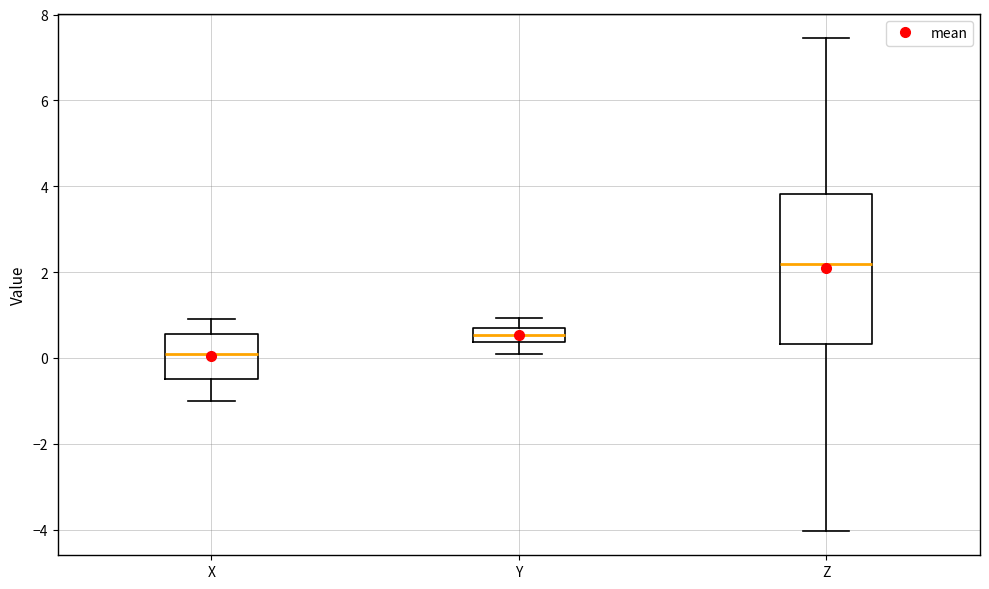

Which box has the lowest median line?

X